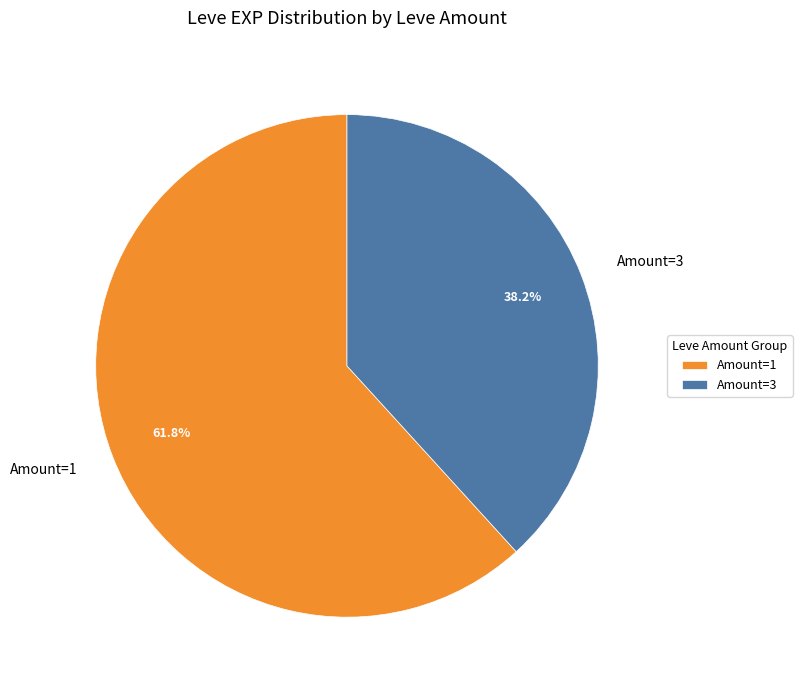

What is the smallest slice in the pie chart?

Amount=3